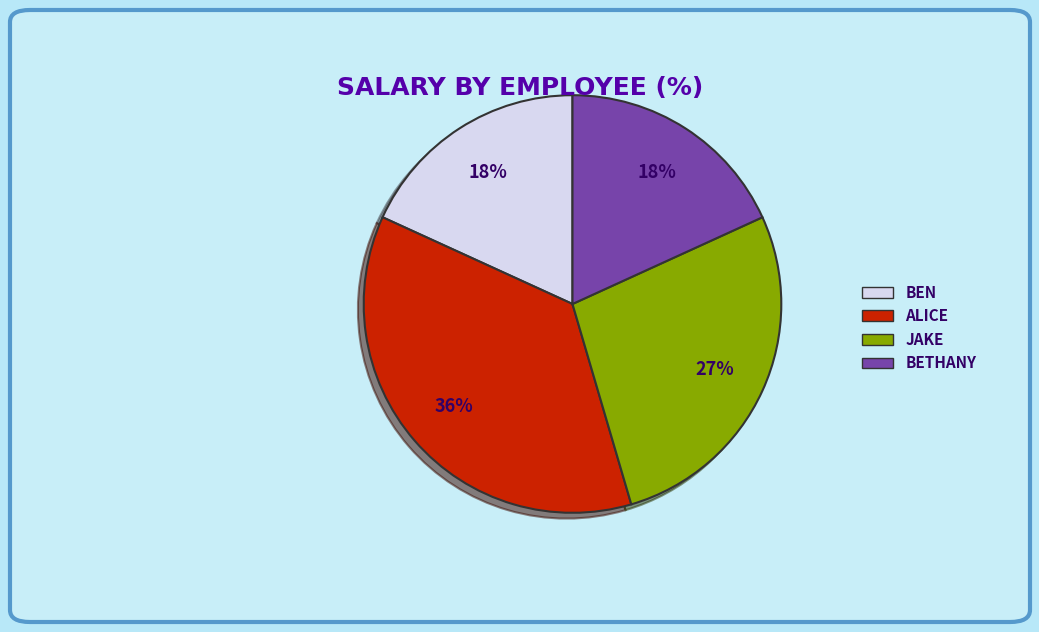

How many slices are in this pie chart?

4